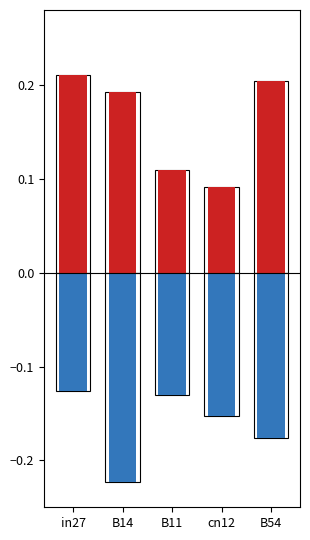

Which label corresponds to the largest value in the chart?

in27